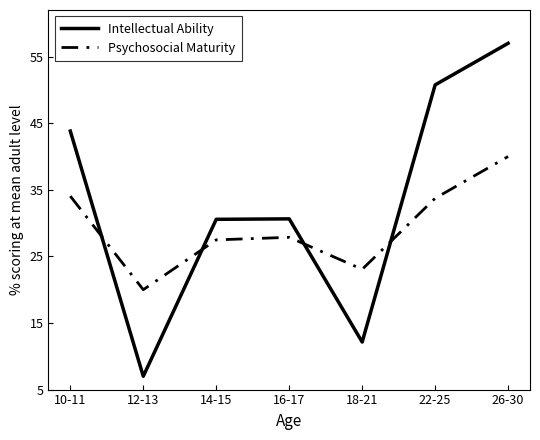

At which category does the chart reach its minimum across all series?

12-13